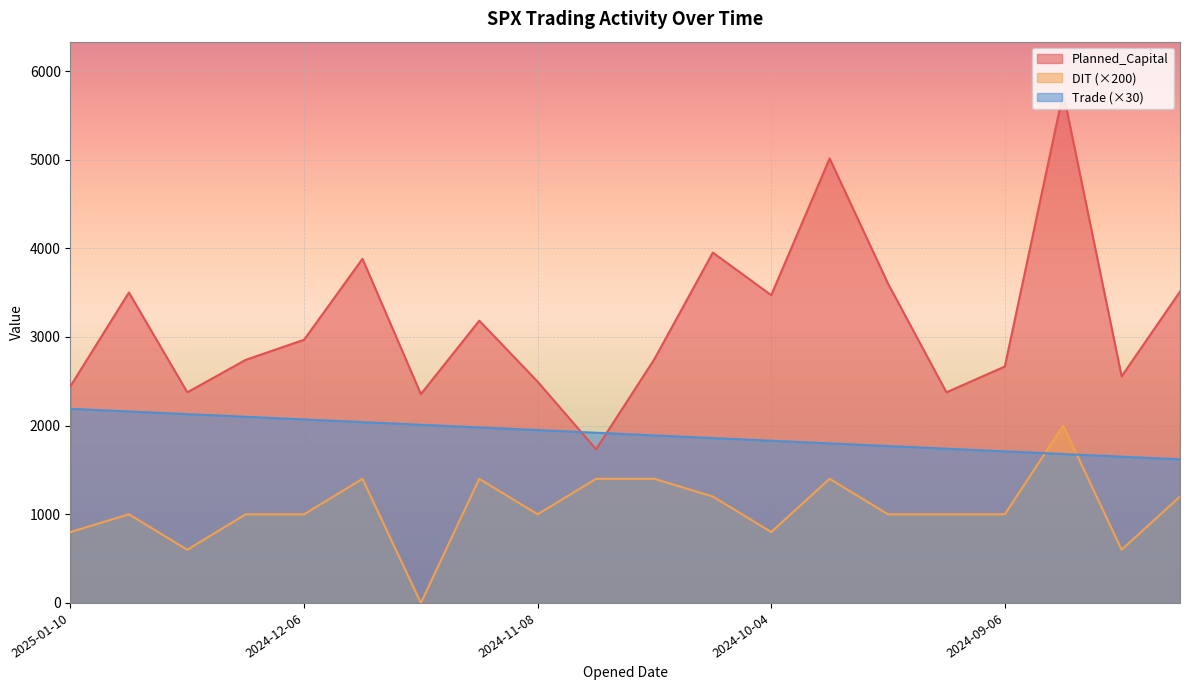

Where is DIT nearest to the value 1000?

2025-01-03